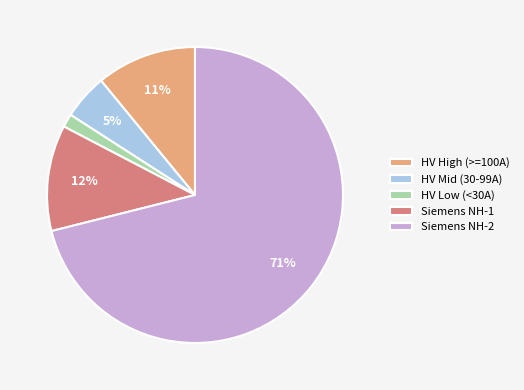

What is the smallest slice in the pie chart?

HV Low (<30A)